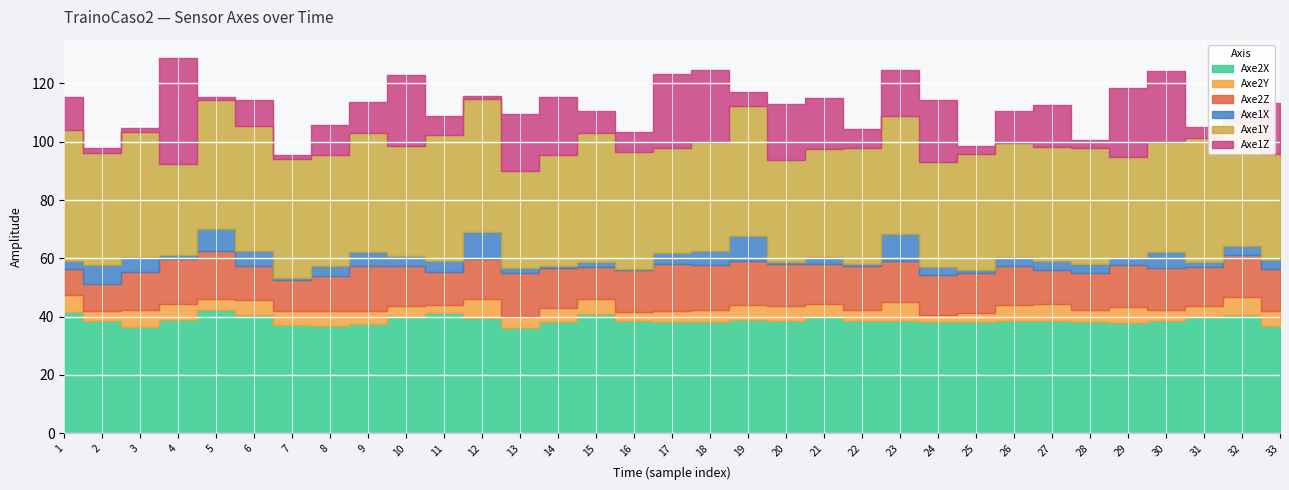

At how many categories does at least one series exceed -3109?

33